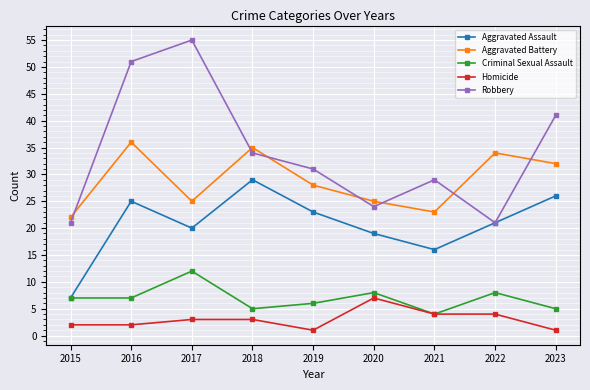

True or false: Aggravated Assault has a value of 26 at 2020.

False